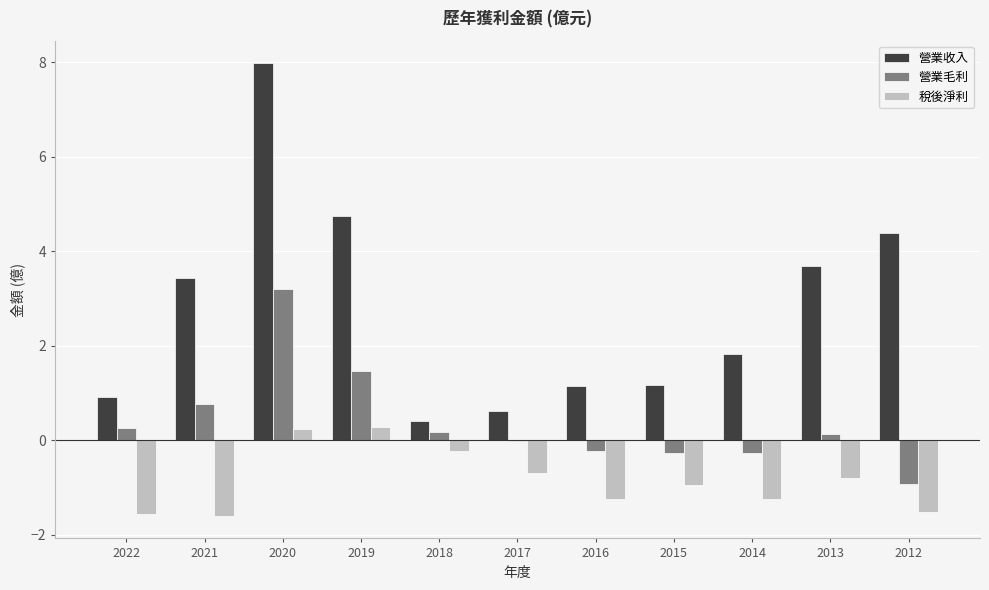

What is the sum of the 營業毛利 values at 2019 and 2015?

1.2